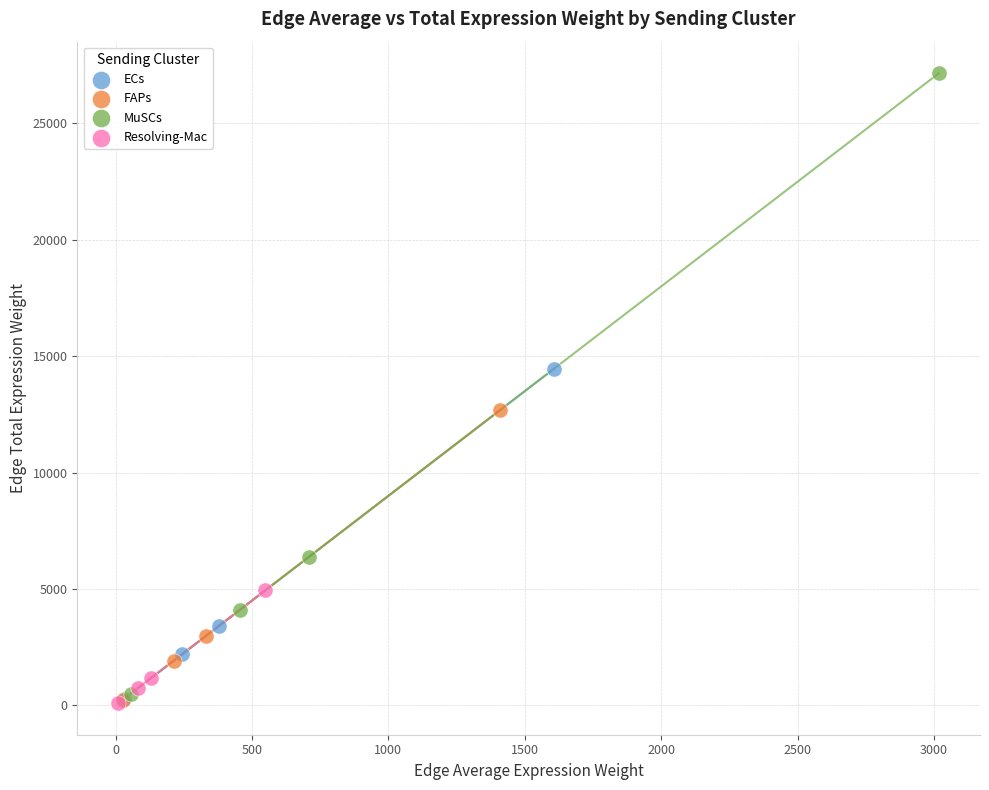

Which series has the largest Y range (max minus min)?

MuSCs